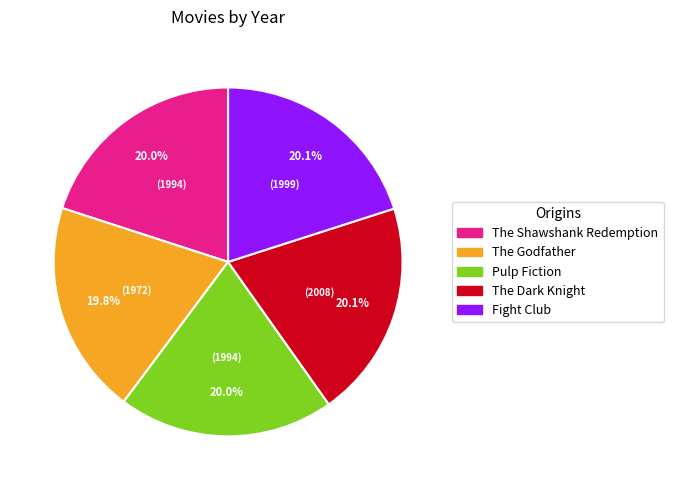

What is the ratio of the value at Pulp Fiction to the value at The Dark Knight?

1.0